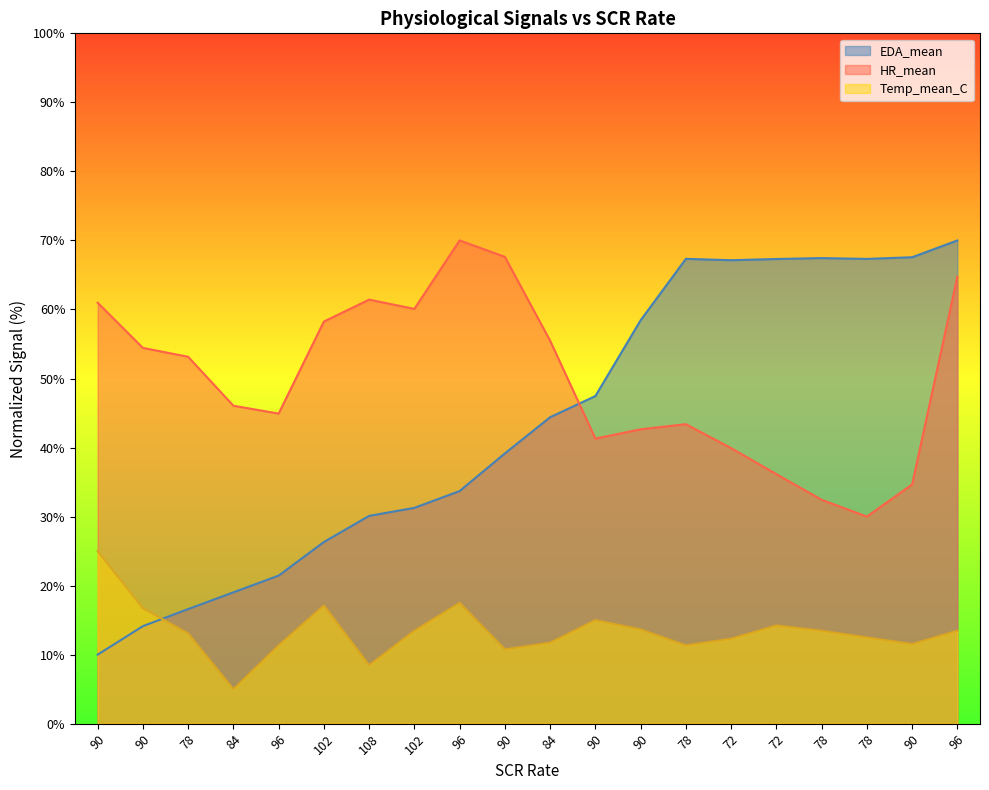

Is it true that Temp_mean_C equals 16.7 at 90?

True